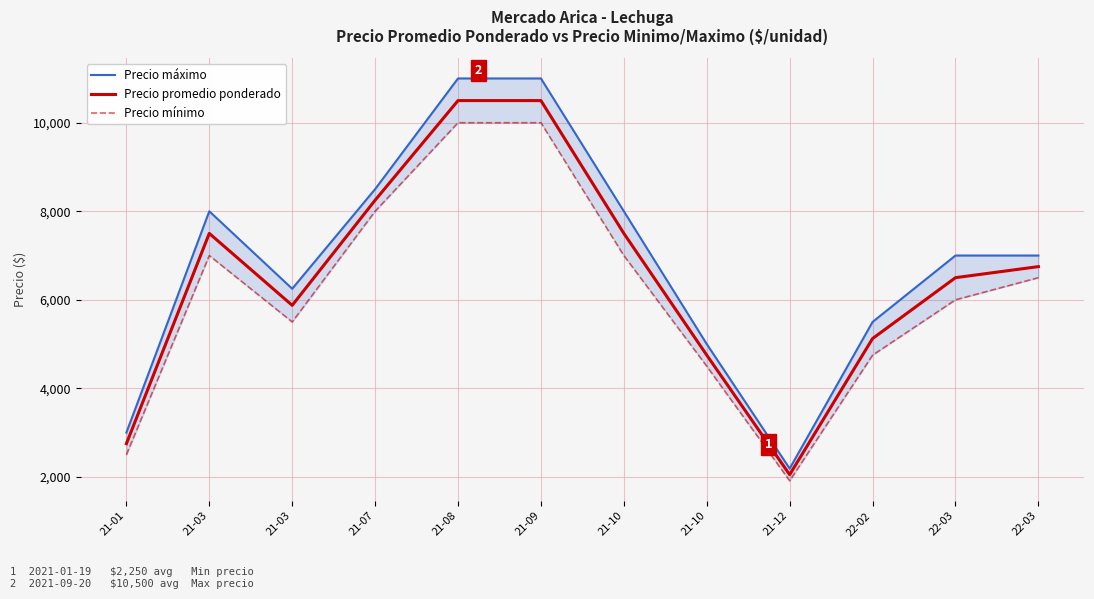

Which series has the largest total across all categories?

Precio máximo